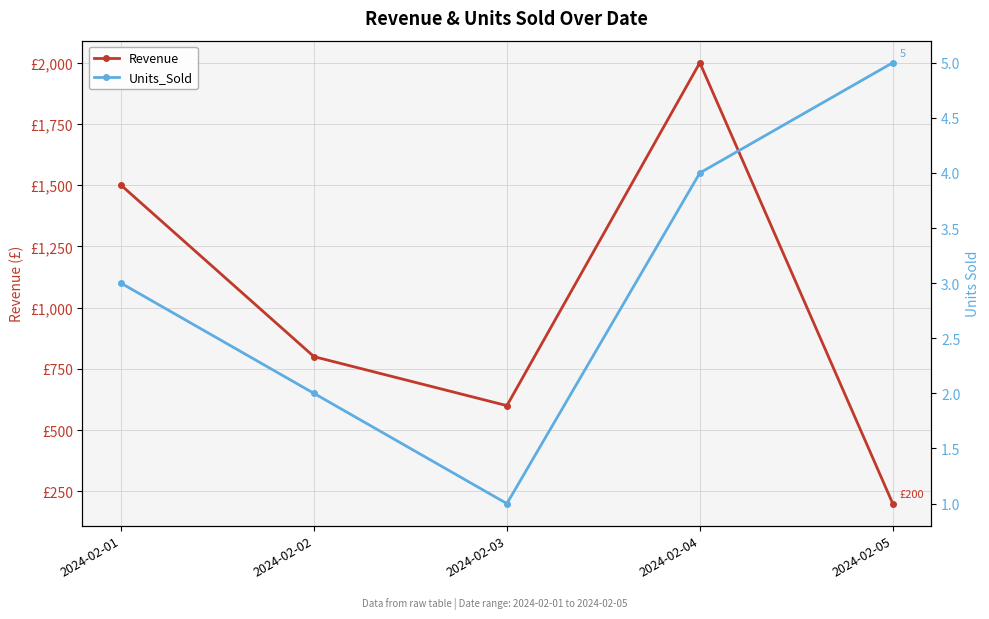

Reading left to right, extract all data points from this chart.

Revenue: 2024-02-01=1500	2024-02-02=800	2024-02-03=600	2024-02-04=2000	2024-02-05=200
Units_Sold: 2024-02-01=3	2024-02-02=2	2024-02-03=1	2024-02-04=4	2024-02-05=5